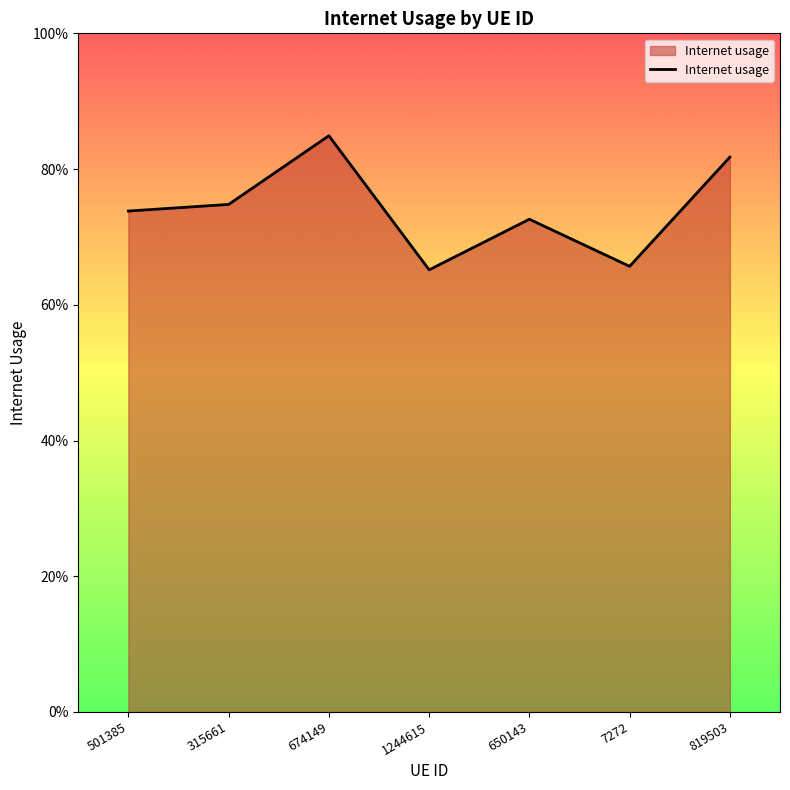

Rank the categories by value from lowest to highest.

1244615, 7272, 650143, 501385, 315661, 819503, 674149